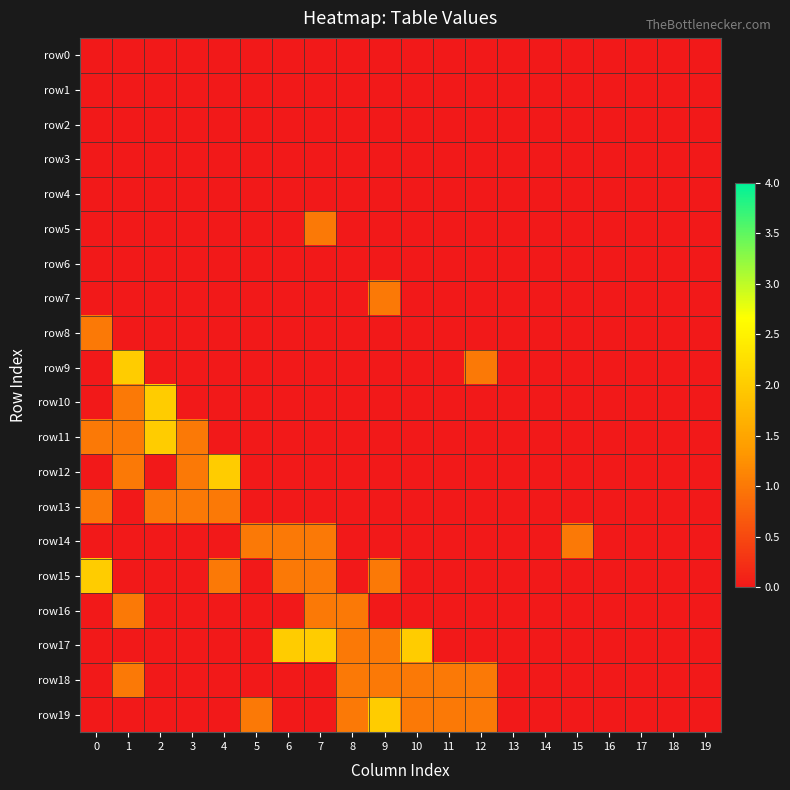

Which series has the largest range (max minus min)?

row9